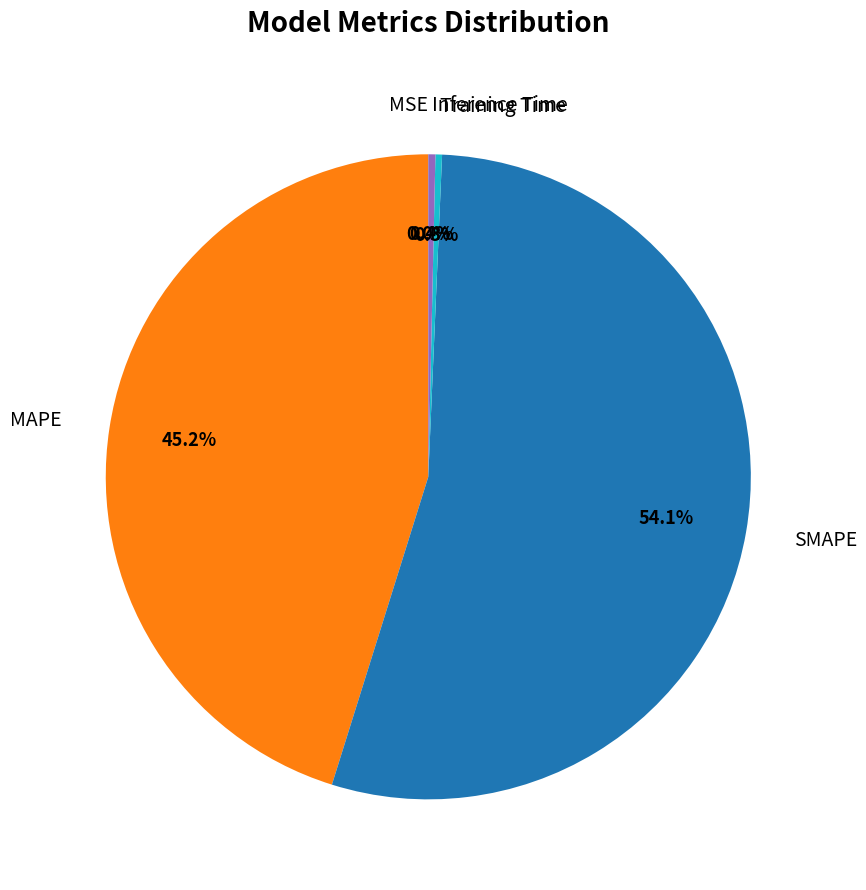

What is the largest slice in the pie chart?

SMAPE